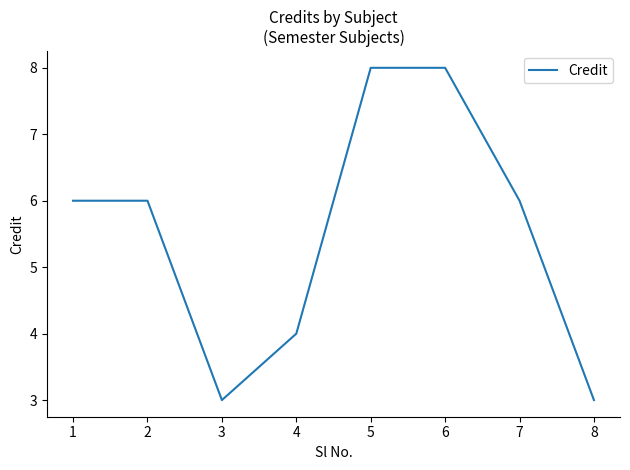

What is the smallest value displayed?

3